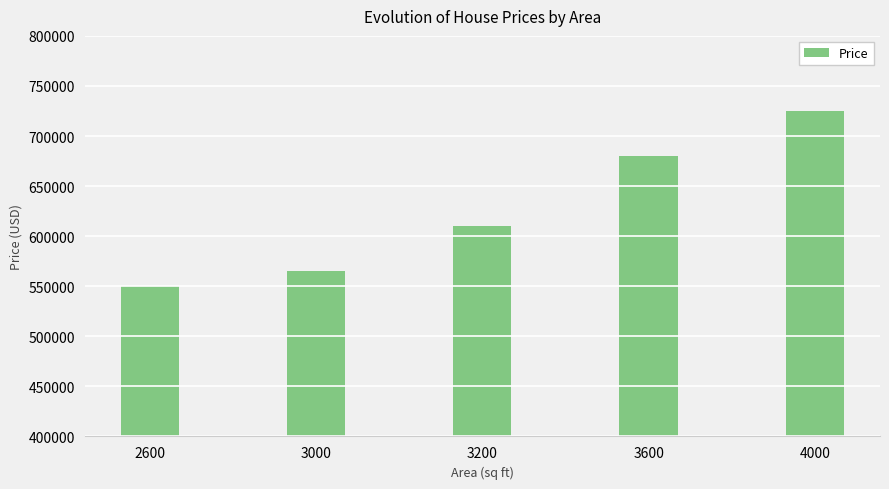

Reading left to right, extract all data points from this chart.

550000	565000	610000	680000	725000